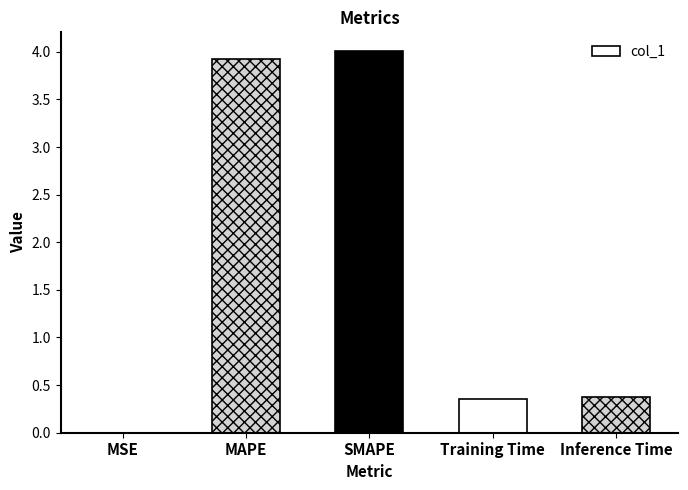

What is the approximate value at SMAPE?

4.0